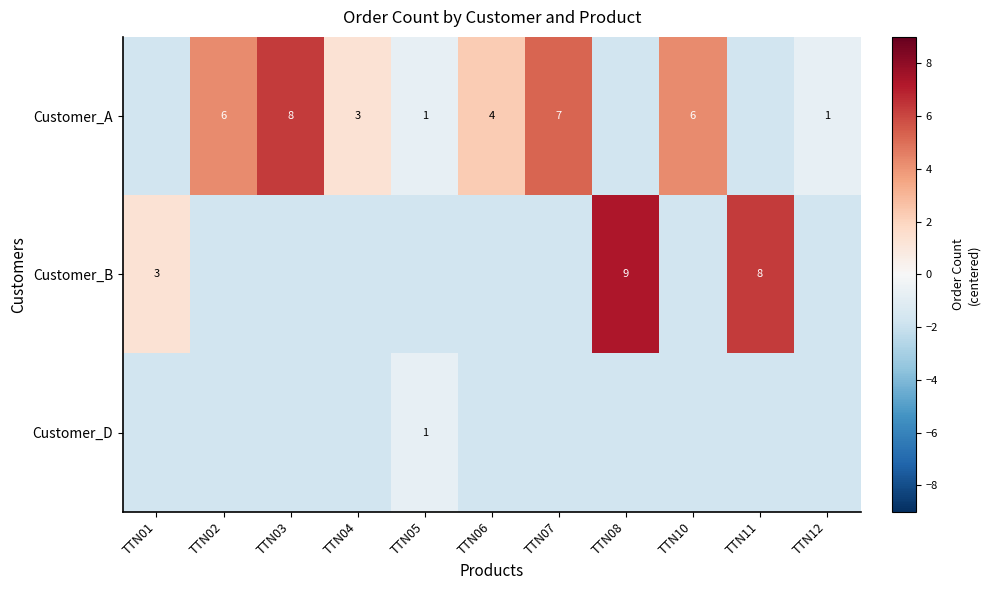

True or false: Customer_A has a value of -1.7 at TTN08.

True